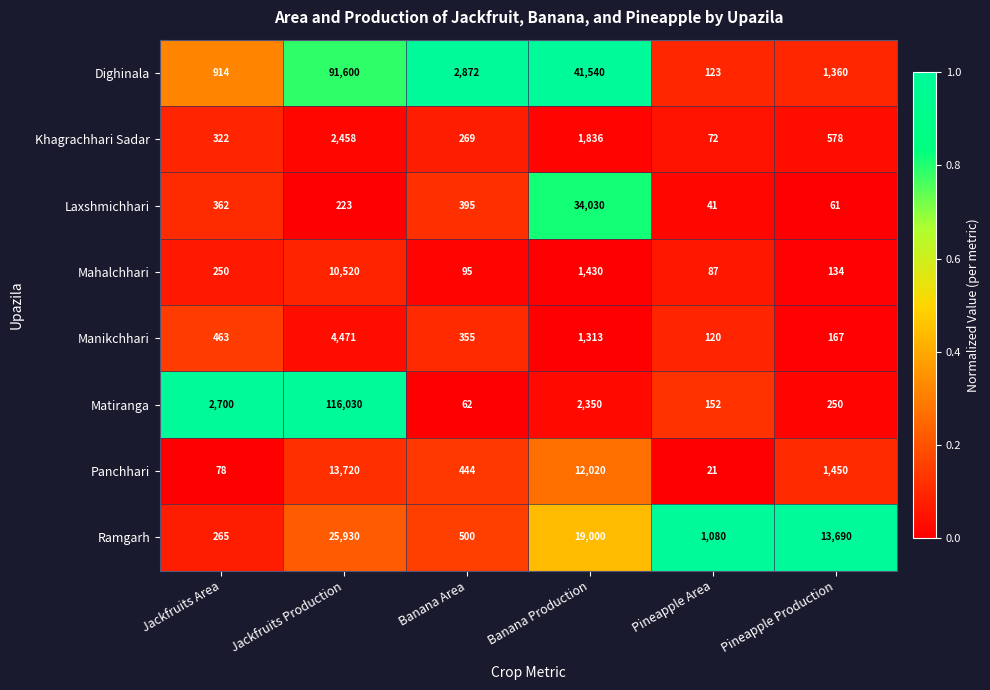

Between Banana Area and Pineapple Area, which series saw the biggest shift?

Dighinala